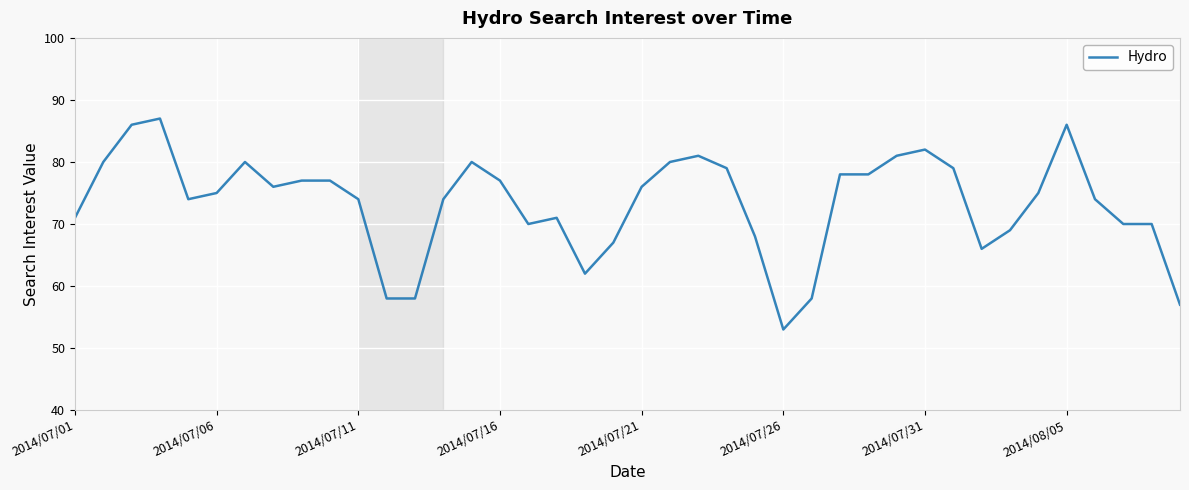

True or false: there are more than 1 points higher than both neighbors.

True